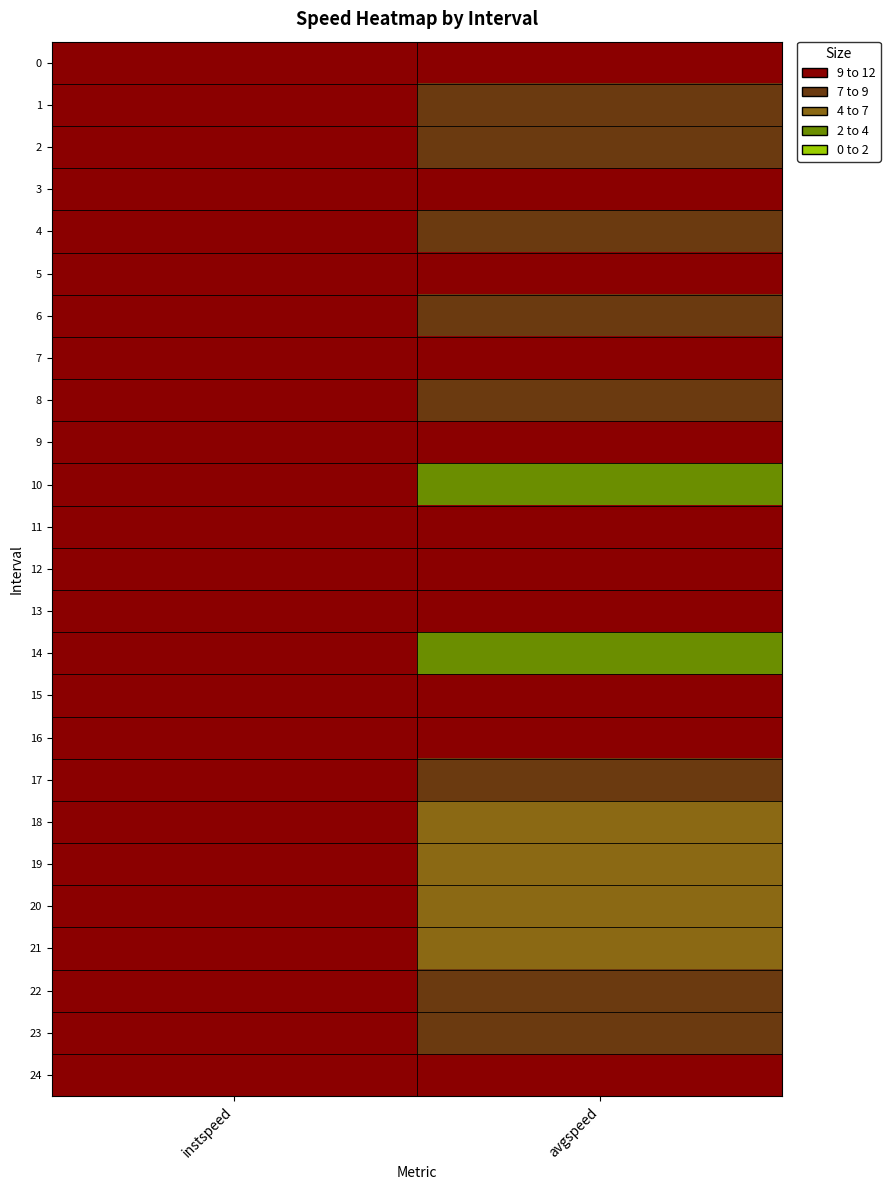

List the series in order of their peak value, lowest first.

7, 19, 22, 15, 12, 13, 6, 10, 8, 9, 17, 0, 2, 24, 4, 23, 20, 3, 11, 5, 1, 18, 21, 14, 16